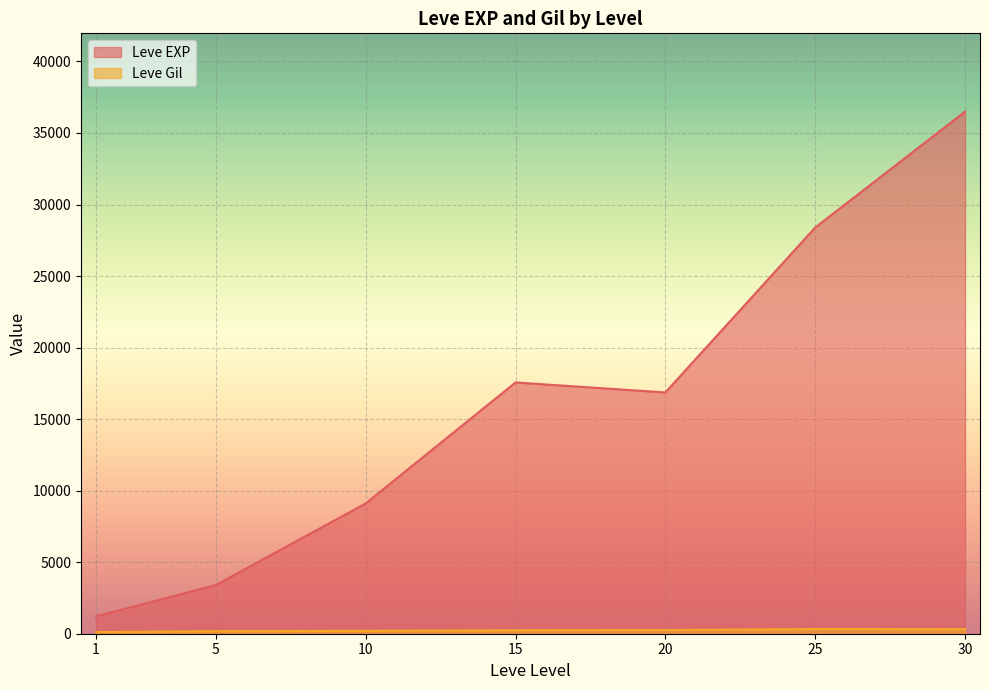

How many lines are shown in the chart?

2